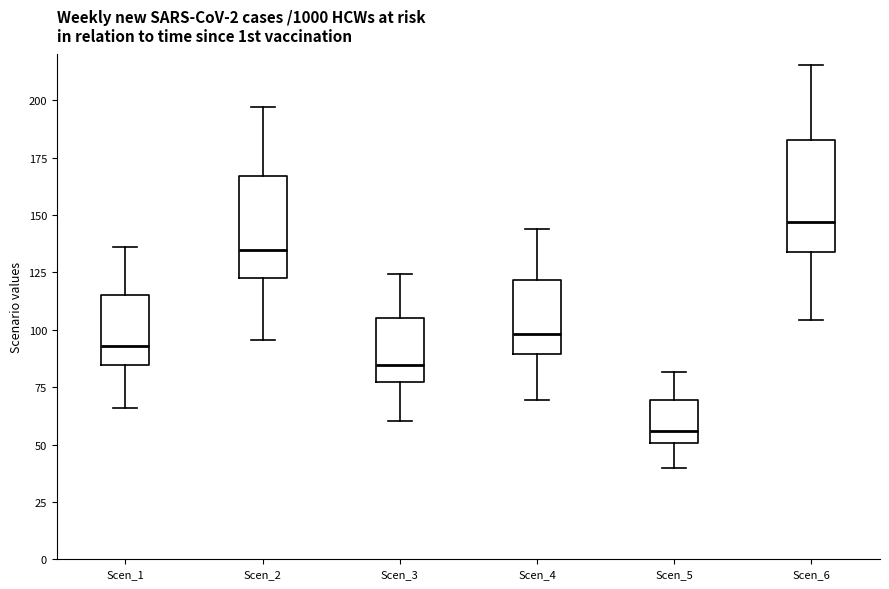

Reading left to right, read every box against the y-axis: the position of its median line, the range the box covers, and the ends of its whiskers. The values are not printed on the chart, so give them approximately, as read against the axis.

Scen_1: median 95, box 85 to 115, whiskers 65 to 135
Scen_2: median 135, box 125 to 165, whiskers 95 to 195
Scen_3: median 85, box 75 to 105, whiskers 60 to 125
Scen_4: median 100, box 90 to 120, whiskers 70 to 145
Scen_5: median 55, box 50 to 70, whiskers 40 to 80
Scen_6: median 145, box 135 to 185, whiskers 105 to 215